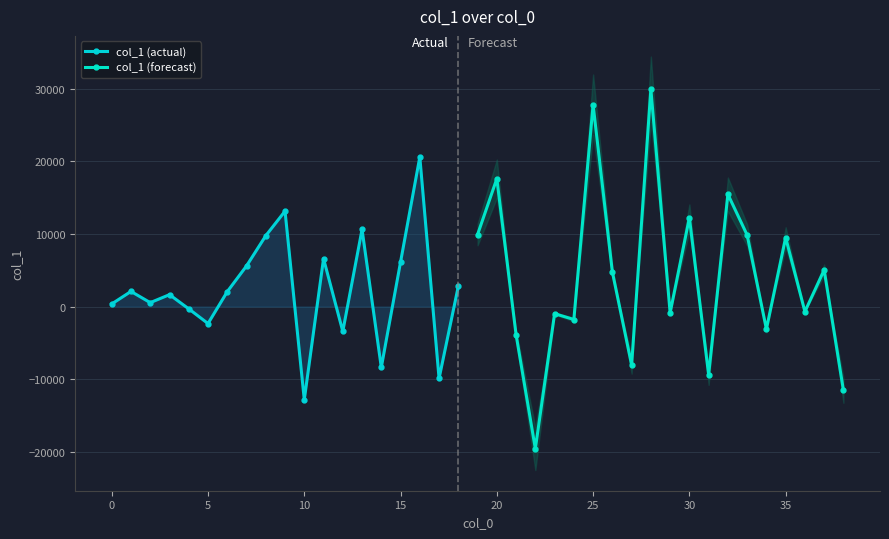

At which label is the value closest to 5178?

37